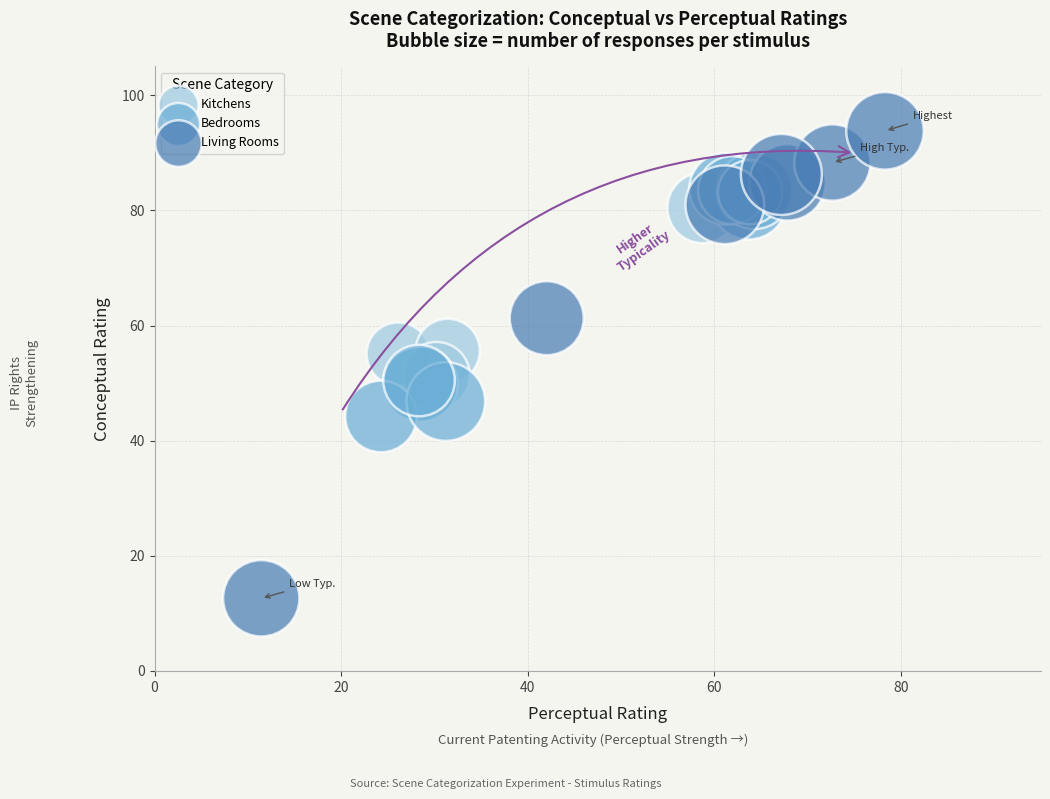

Which series has the widest spread of Y values?

Living Rooms